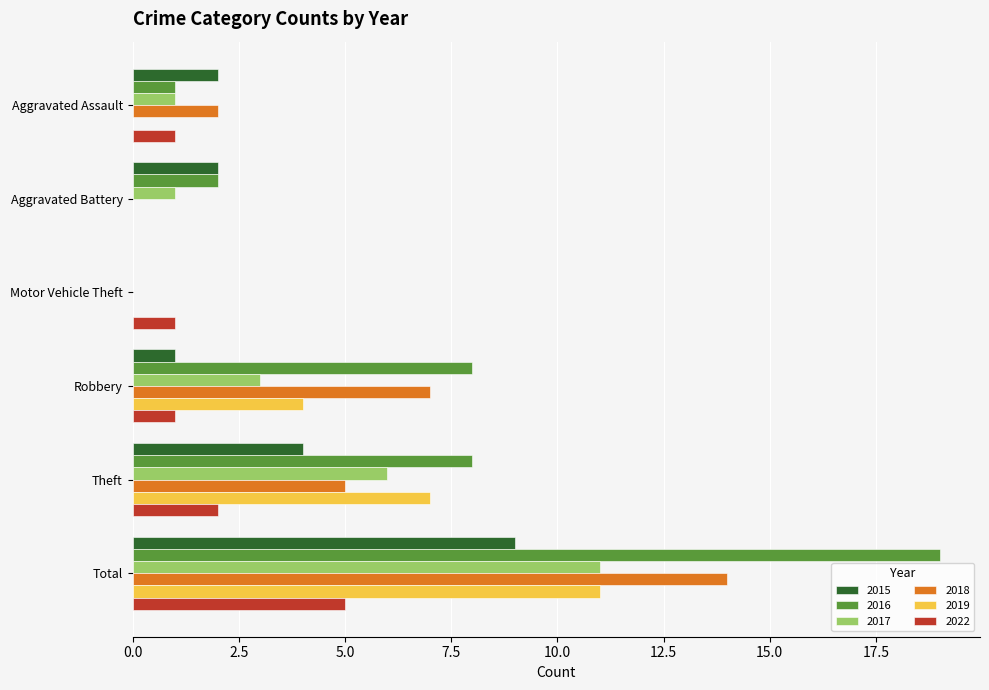

How many 2019 values are between 0 and 7?

5